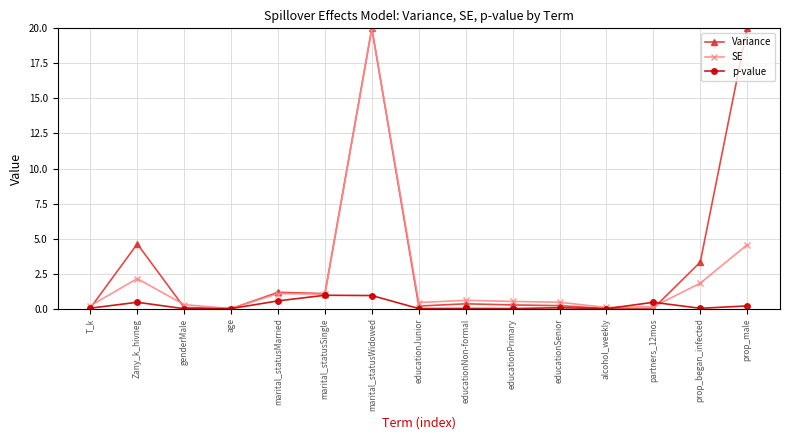

At Zany_k_hivneg, list the series in order from largest to smallest.

Variance, SE, p-value